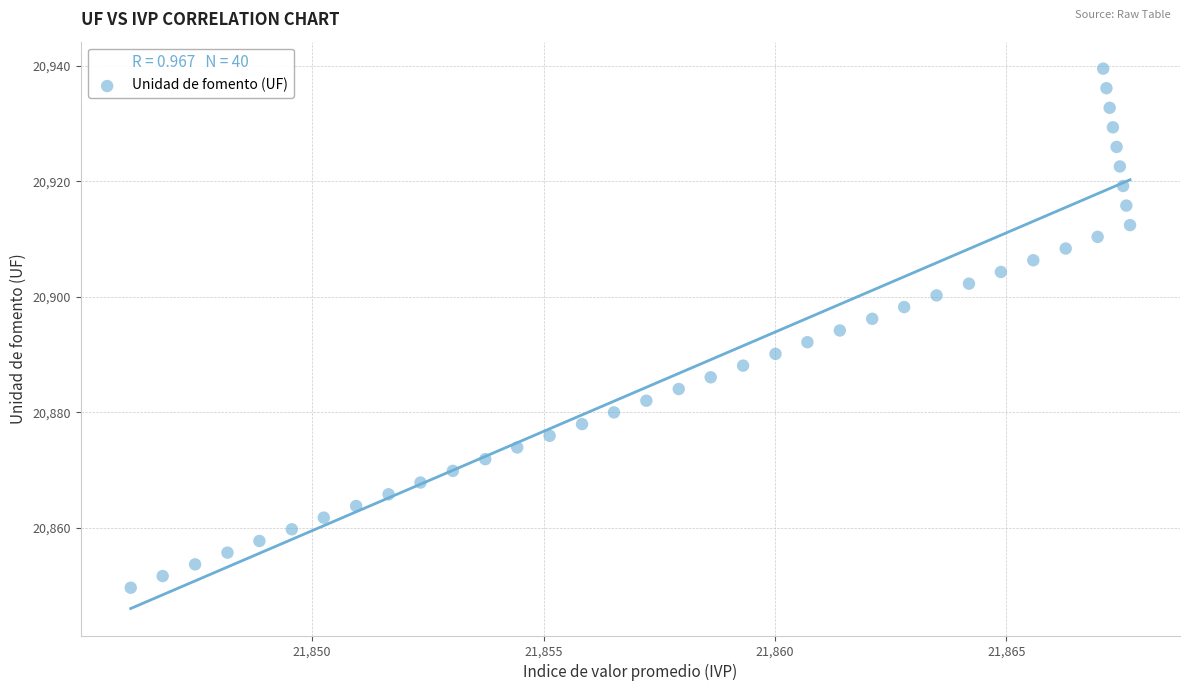

What is the range of Y values (max minus min)?

89.8